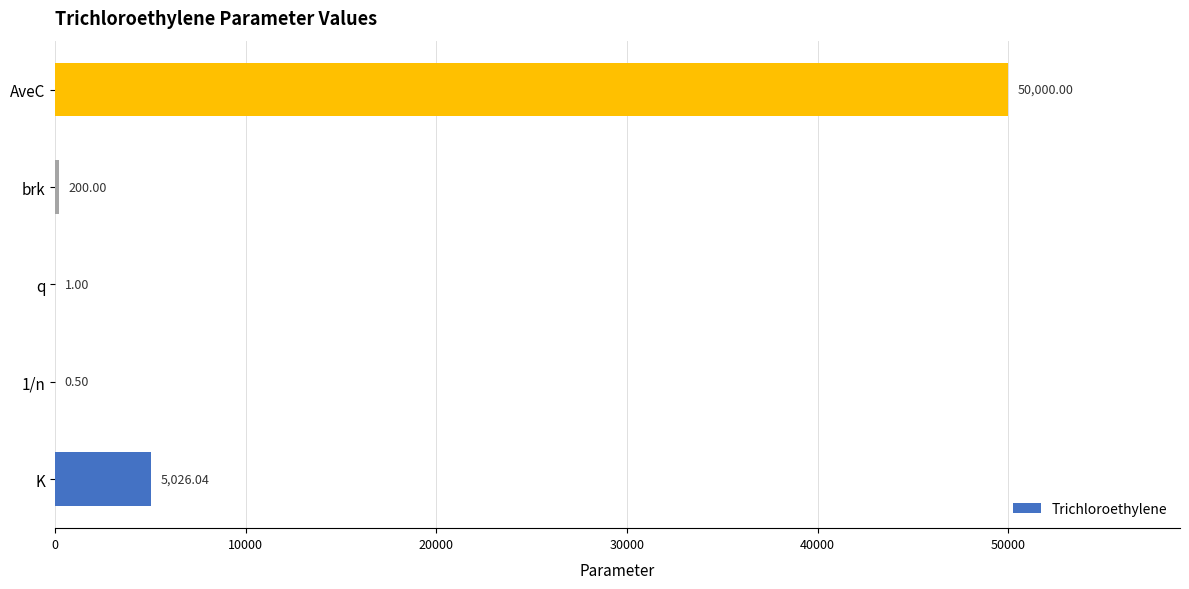

What is the change in value from q to AveC?

+49999.0